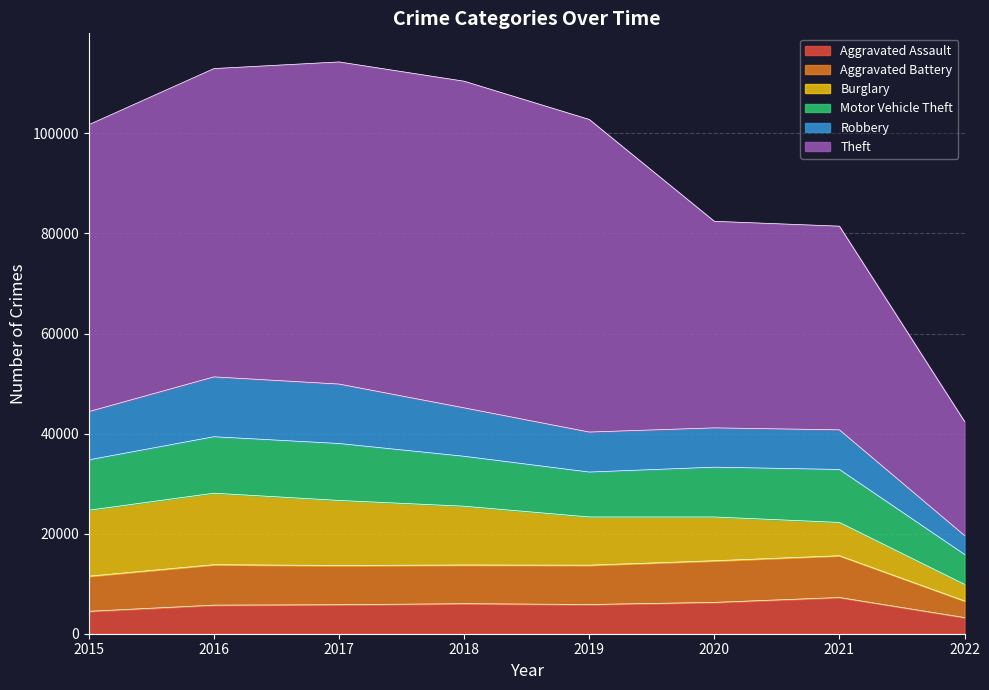

What is the value of the Motor Vehicle Theft point at the 4th from the left?

9983